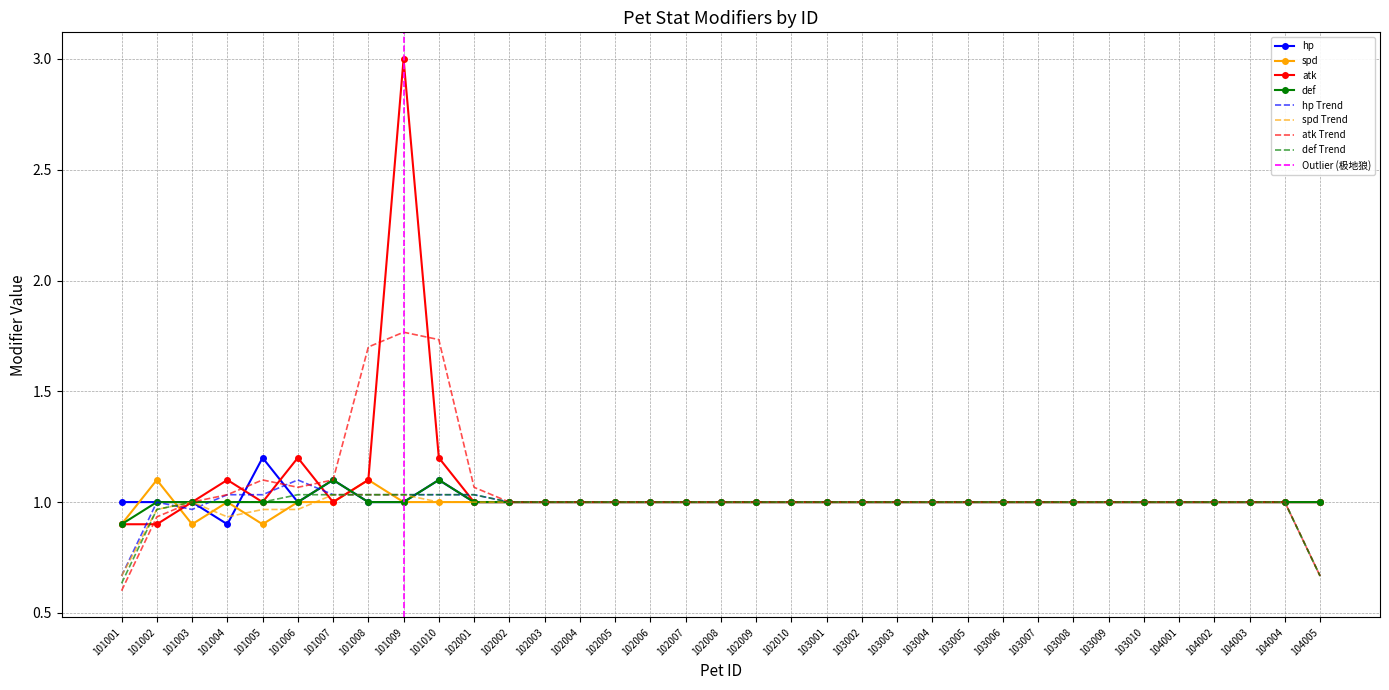

Is the value of hp at 101004 greater than the value of spd at 103010?

No